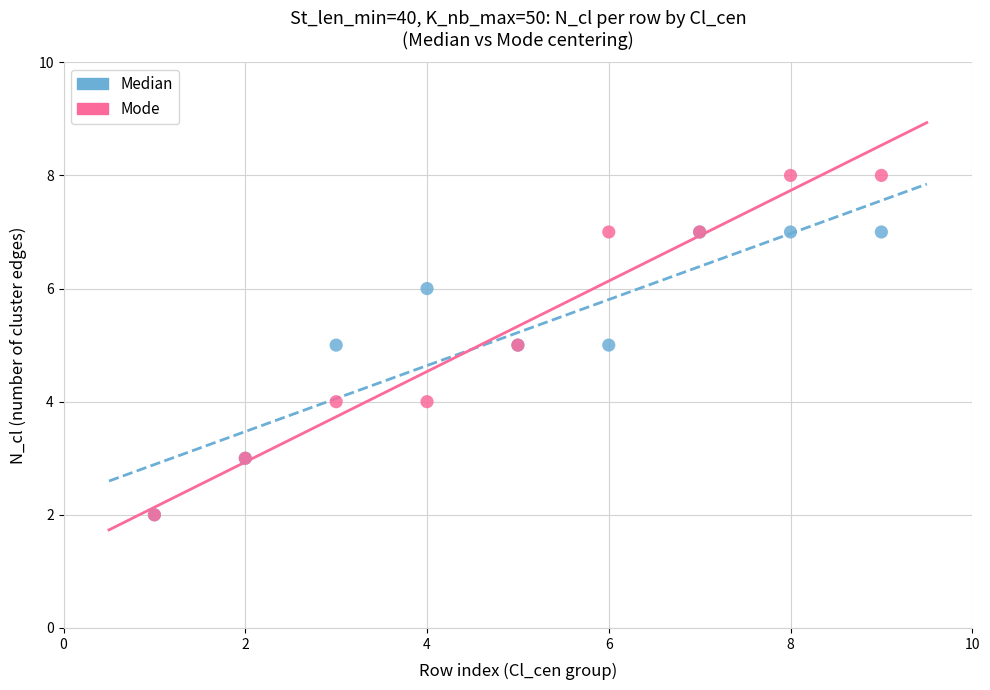

Which series reaches the maximum Y coordinate?

Mode